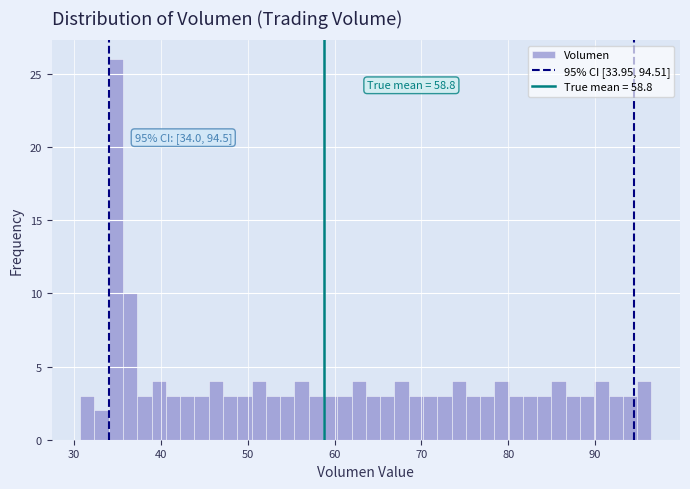

Around what value on the x-axis is the tallest bar? Give the approximate position of its centre, as read against the axis.

35